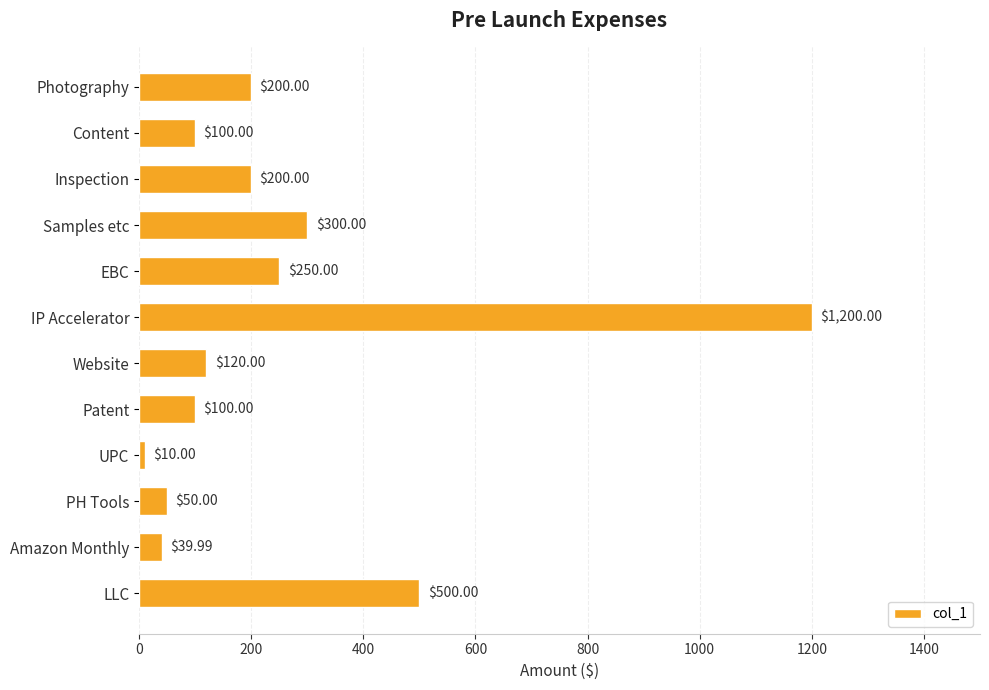

What is the label of the 7th bar from the top?

Website